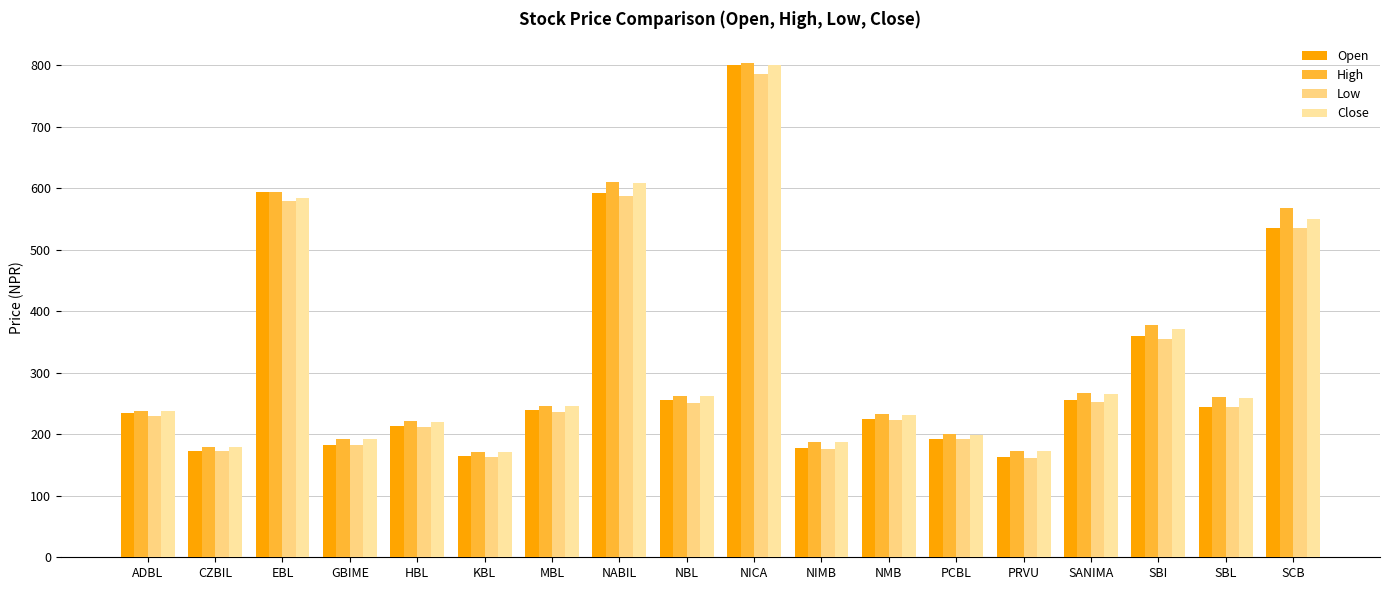

Are the bars horizontal?

No